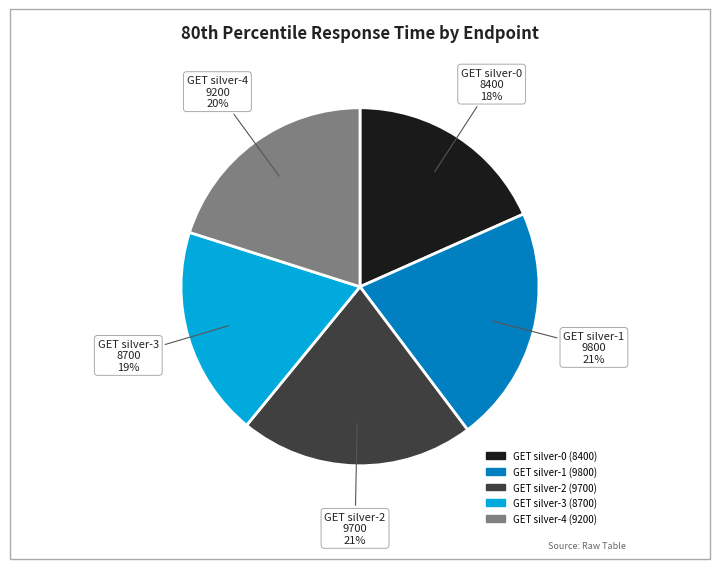

Is it true that GET silver-4 is 7% of the pie?

False